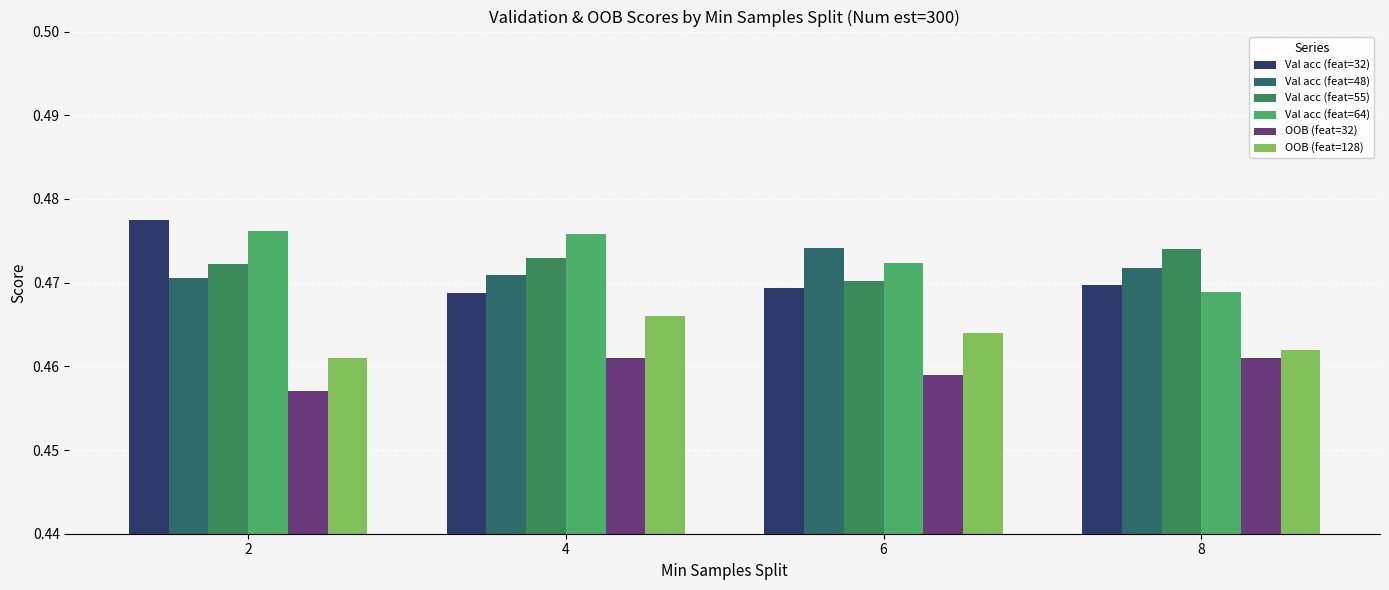

Is the value of Val acc (feat=55) at 2 greater than the value of Val acc (feat=64) at 6?

No